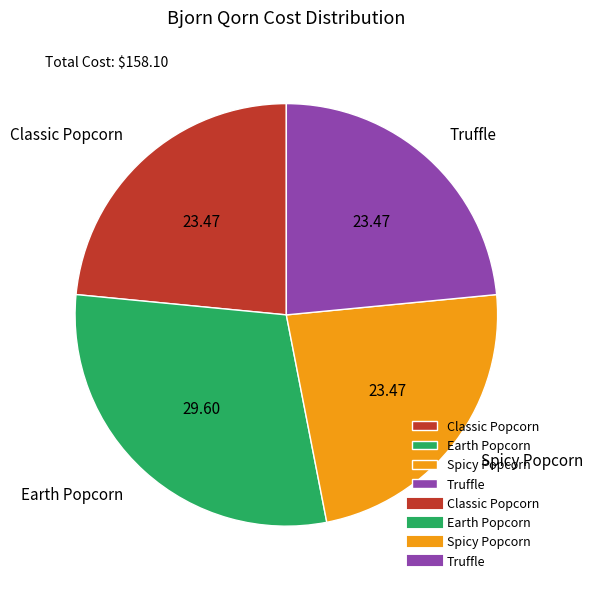

Is Spicy Popcorn the majority of the pie?

No